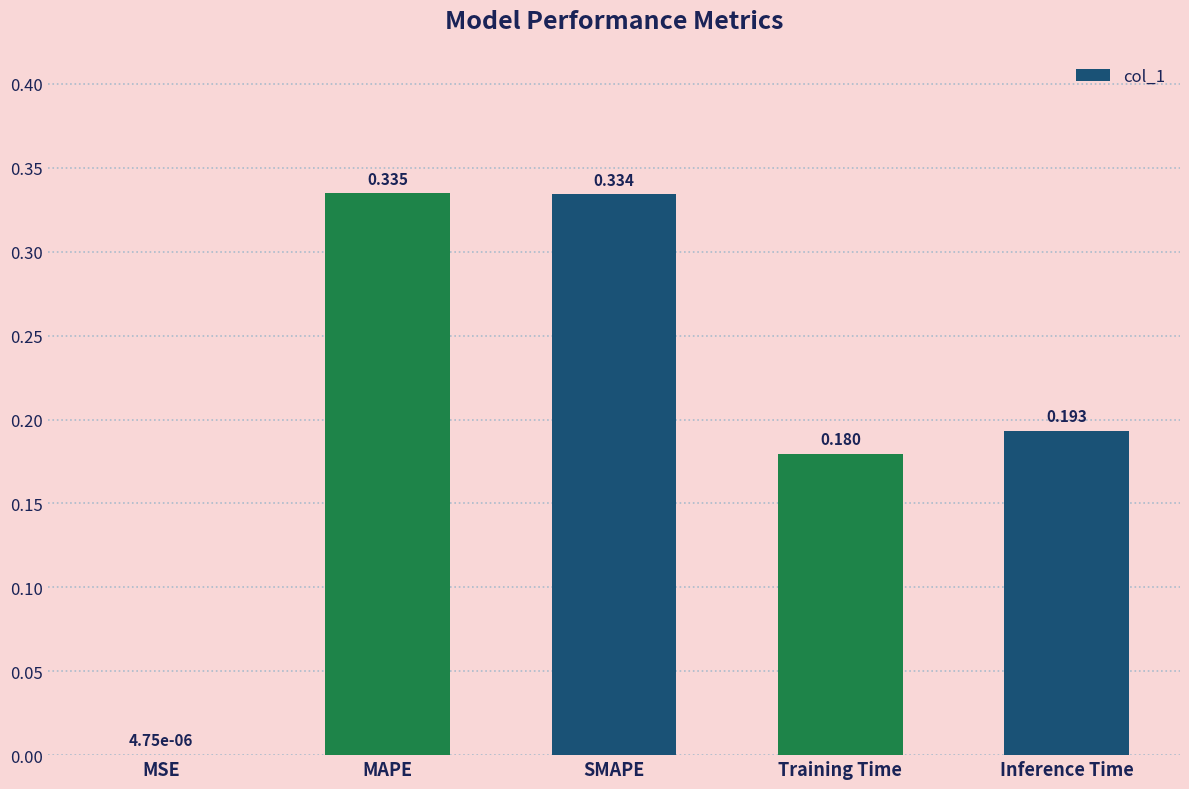

What is the sum of all values?

1.0